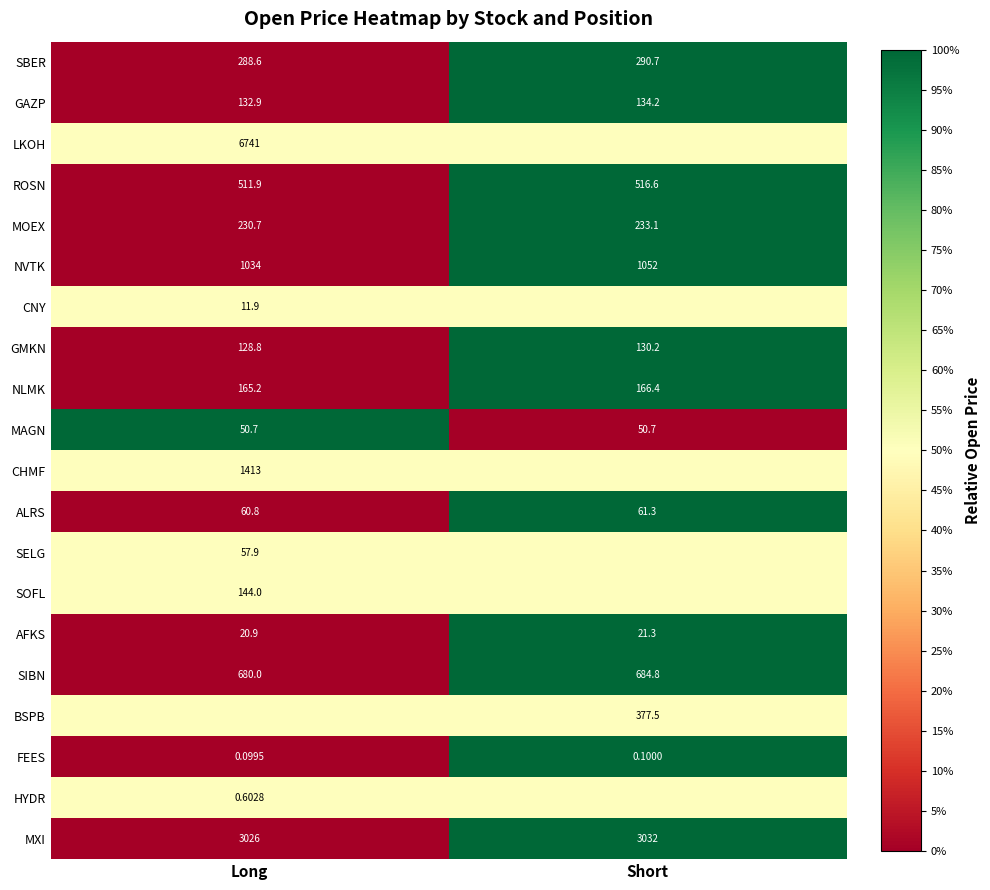

At which label does AFKS first exceed 21?

Short